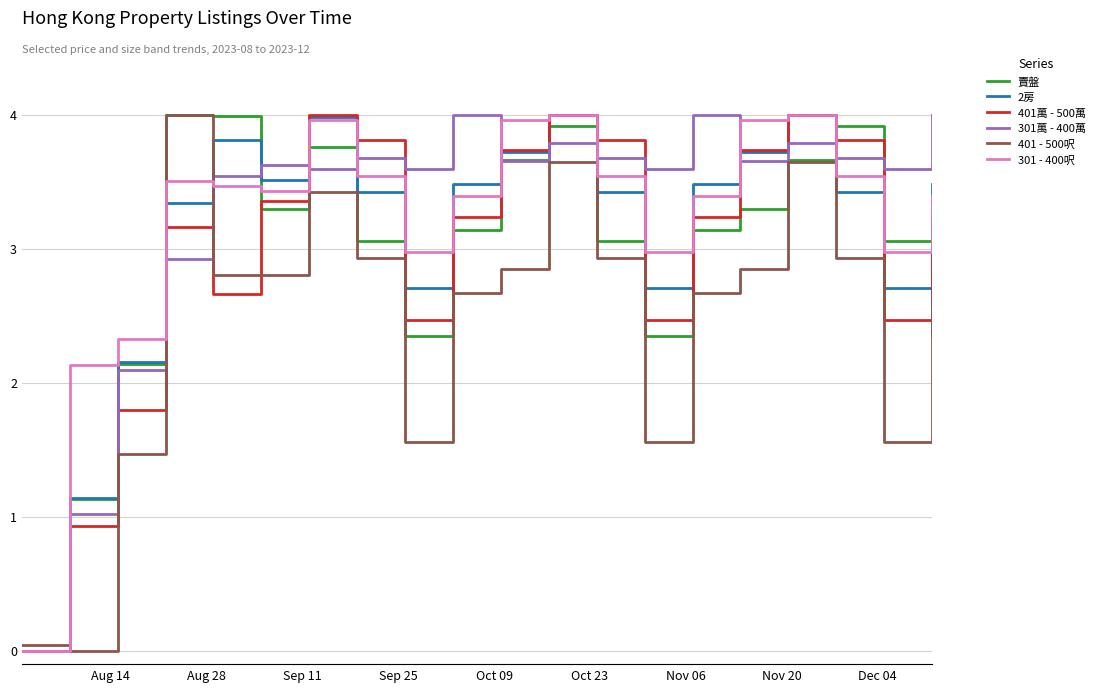

Count the number of data series in this chart.

6